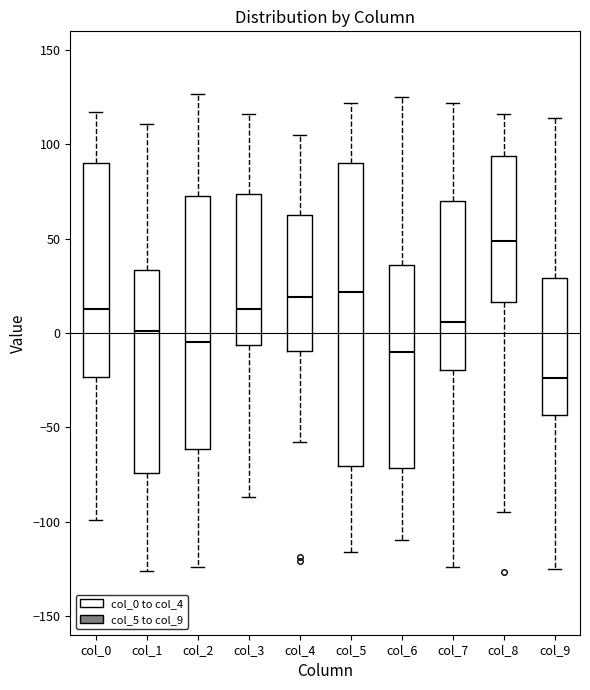

Which box's median line is the highest?

col_8